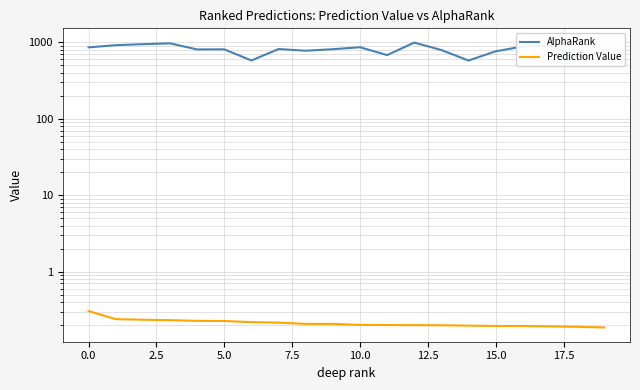

In AlphaRank, how many points are lower than both neighbors (excluding endpoints)?

6